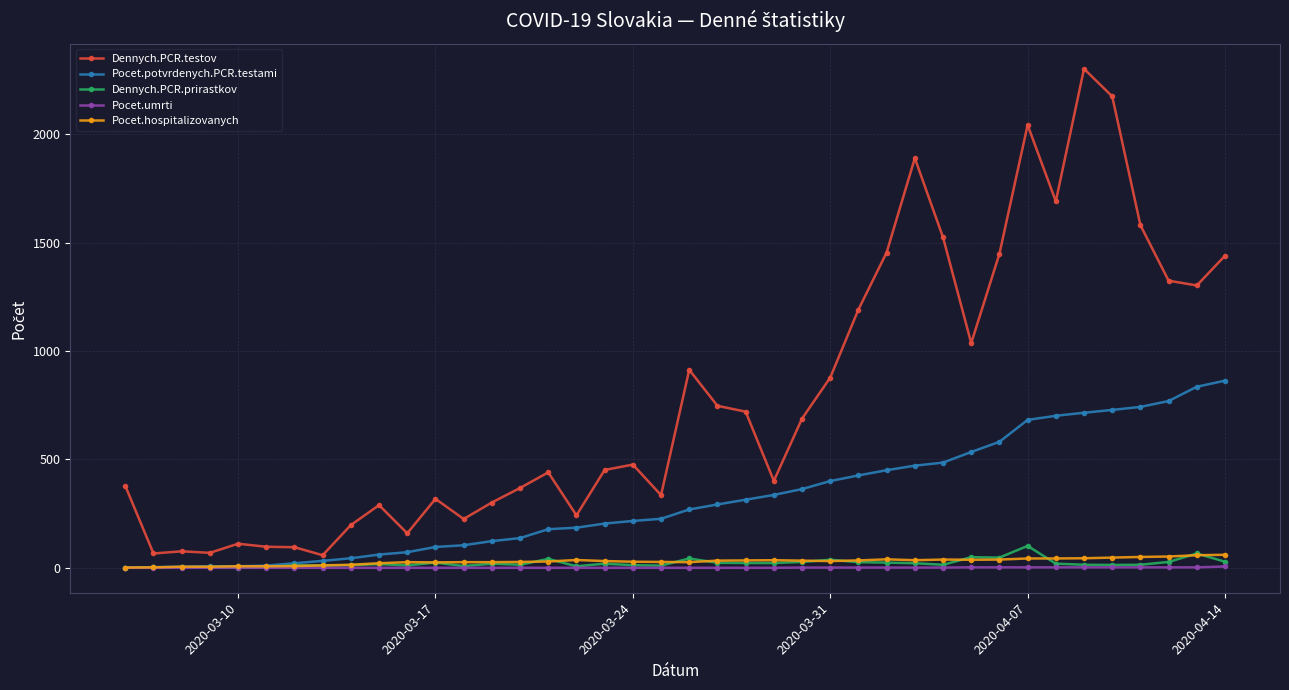

True or false: Pocet.umrti and Dennych.PCR.testov intersect in this chart.

False